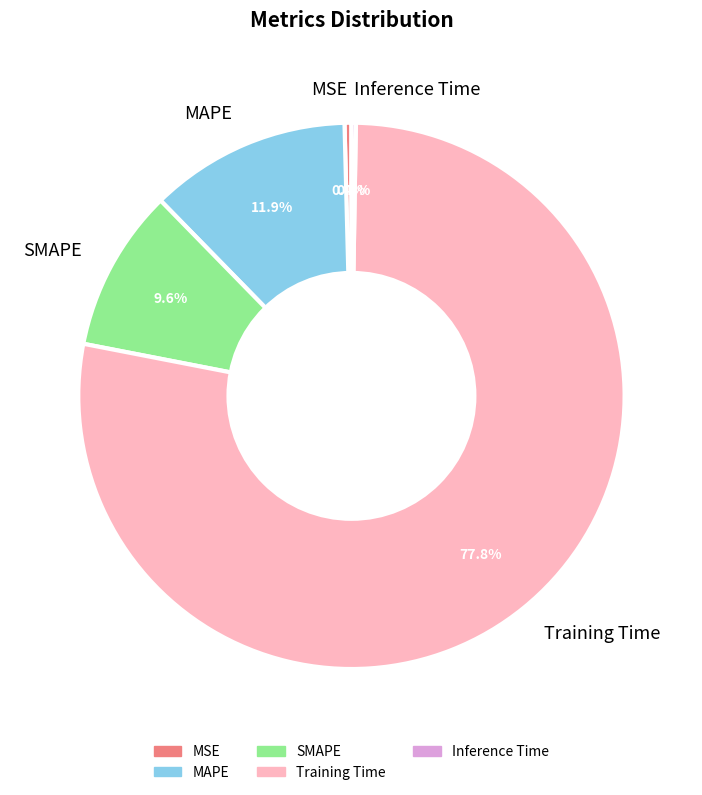

To the nearest percent, what percentage of the pie is MAPE?

12%